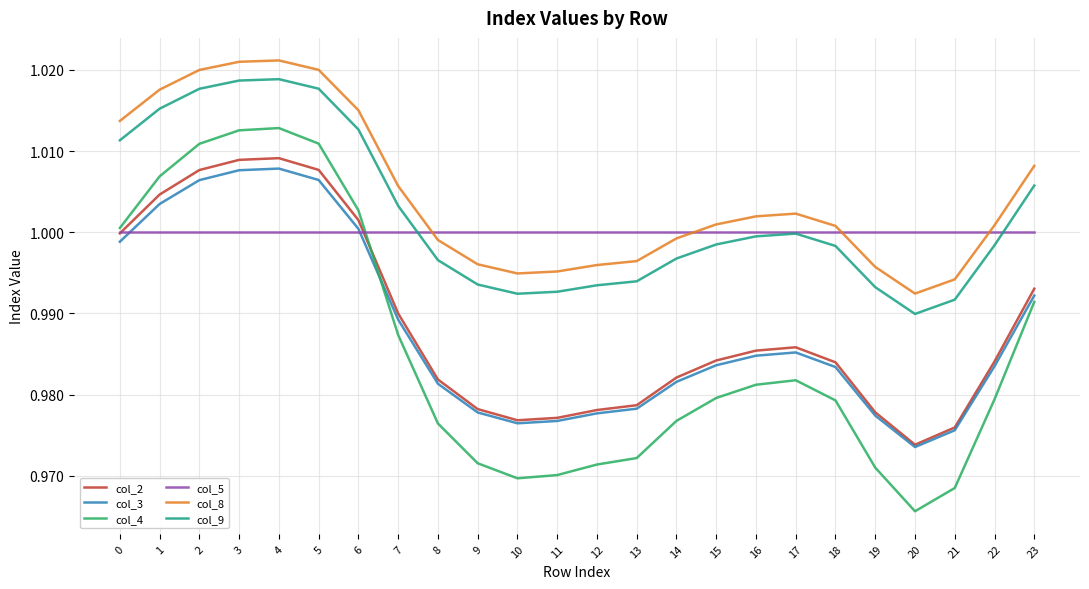

Which series has the largest range (max minus min)?

col_4